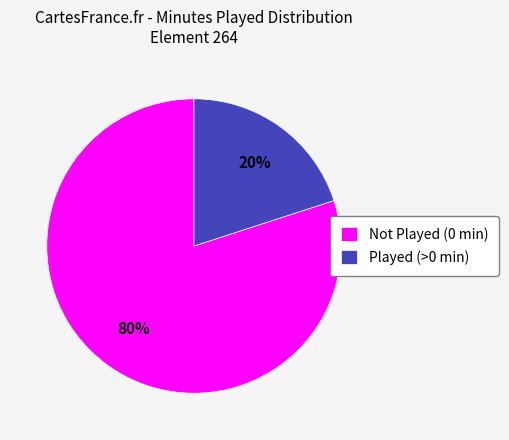

Does any single category account for the majority?

Yes